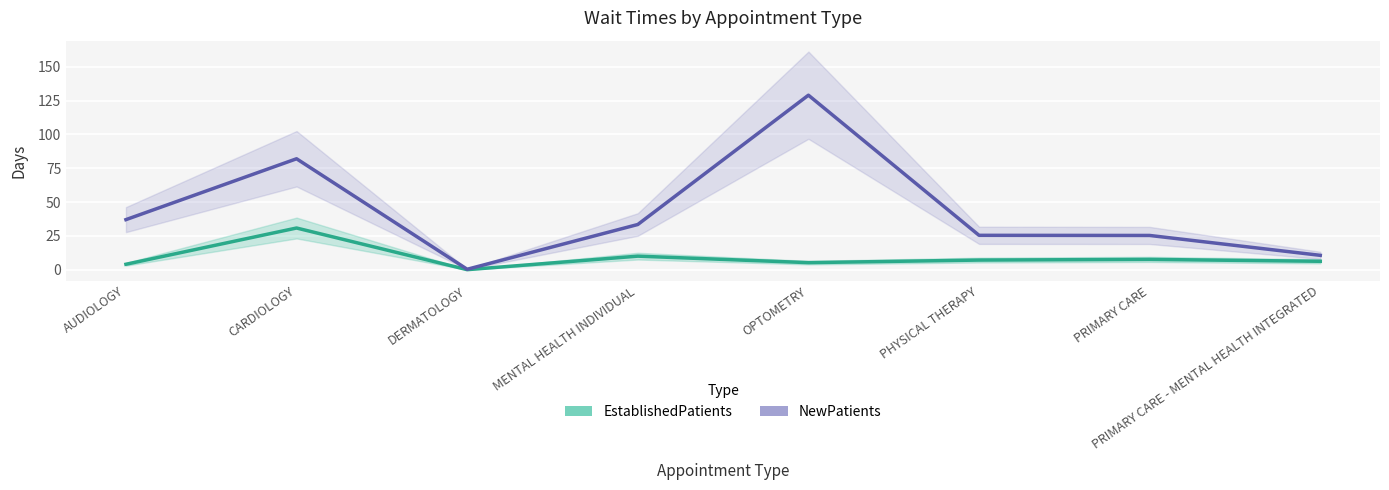

Rank the series by their average value, from highest to lowest.

NewPatients, EstablishedPatients